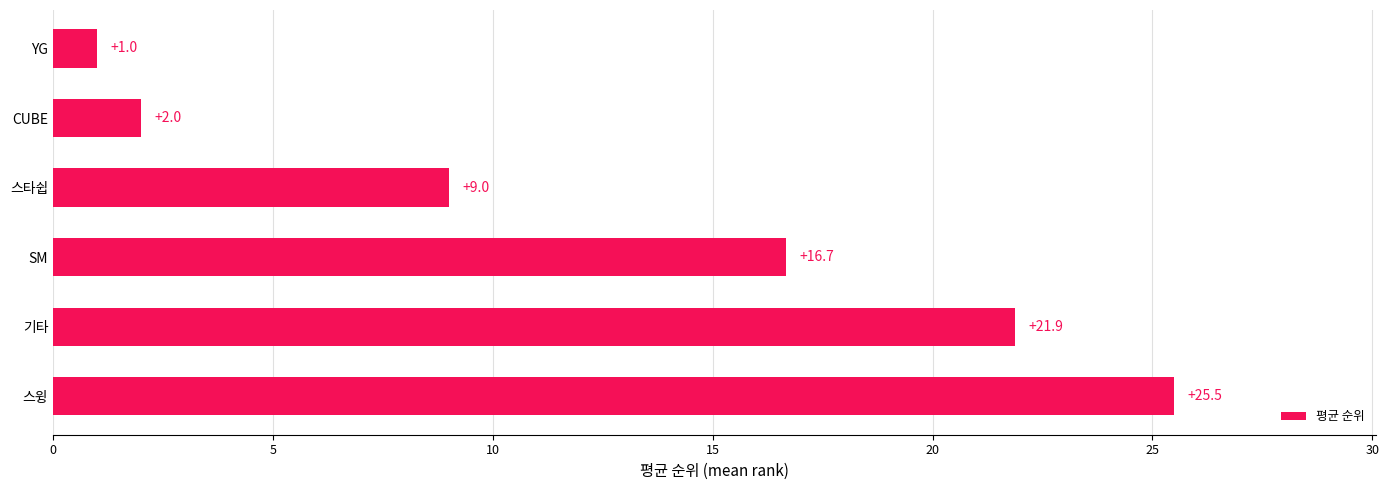

What is the change in value from SM to 스타쉽?

-7.7